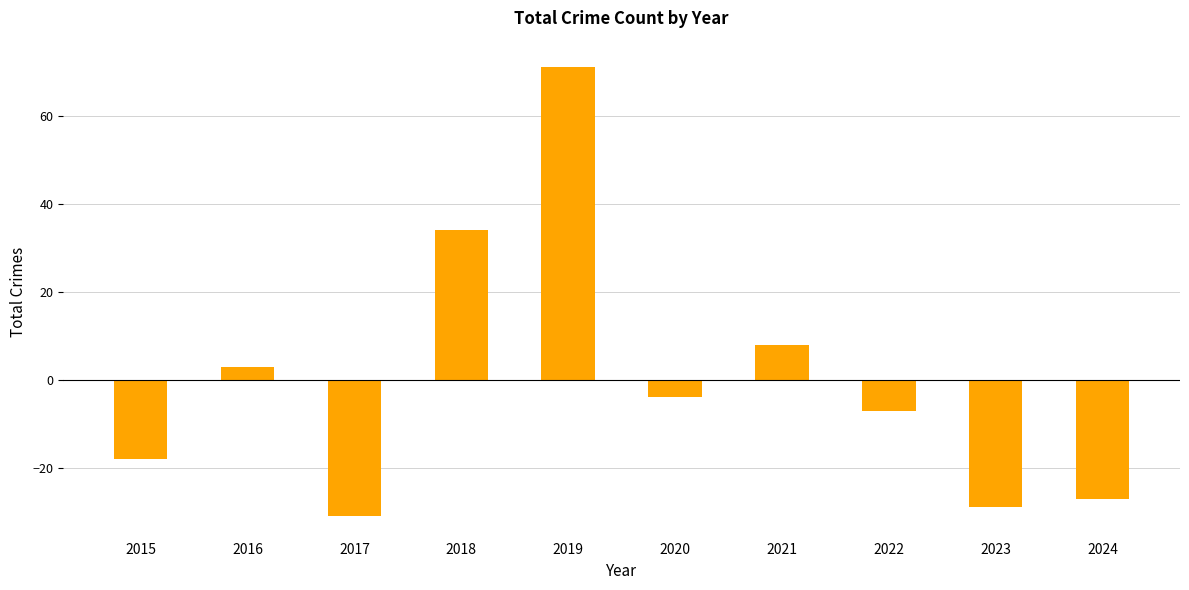

Are the bars horizontal?

No